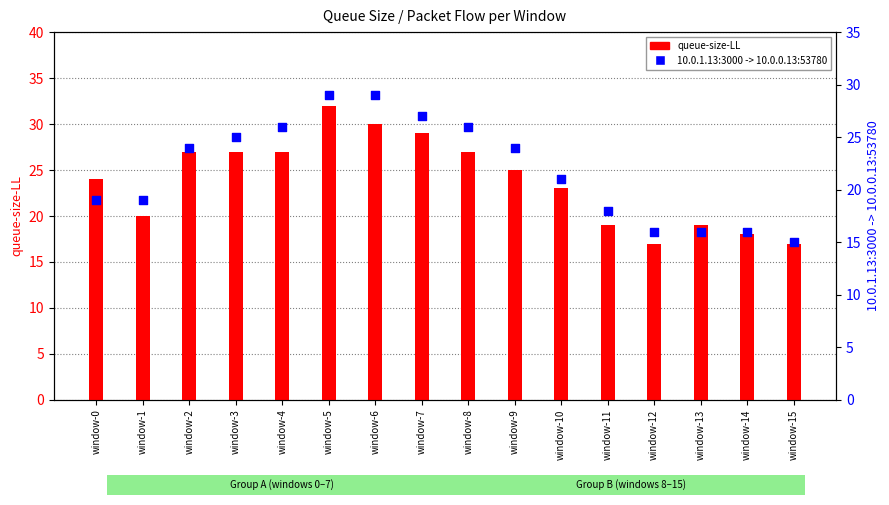

Which series has the widest spread of Y values?

queue-size-LL